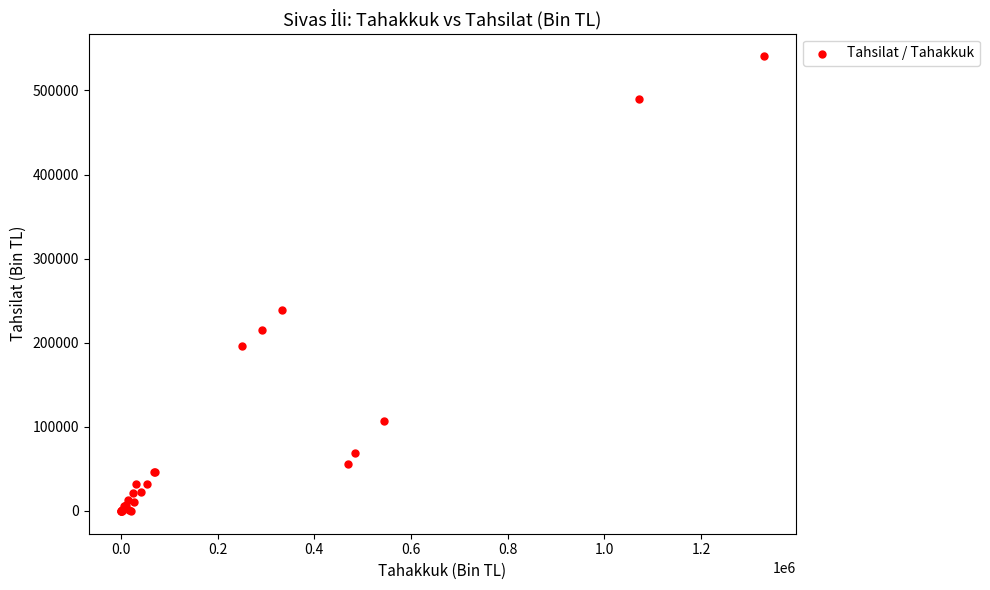

What Y value in the scatter plot is closest to 270209?

238677